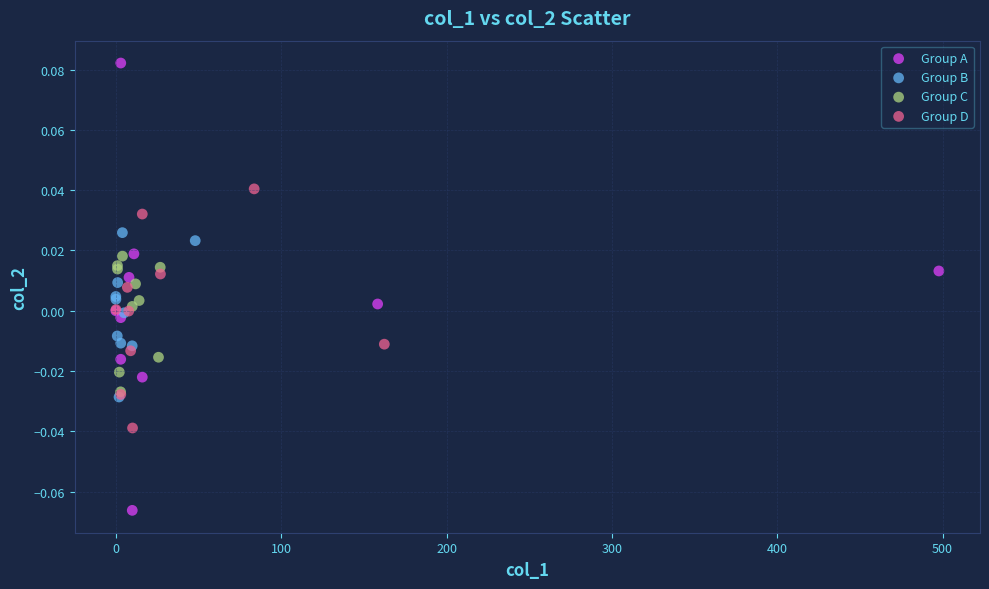

Which series has the largest Y range (max minus min)?

Group A